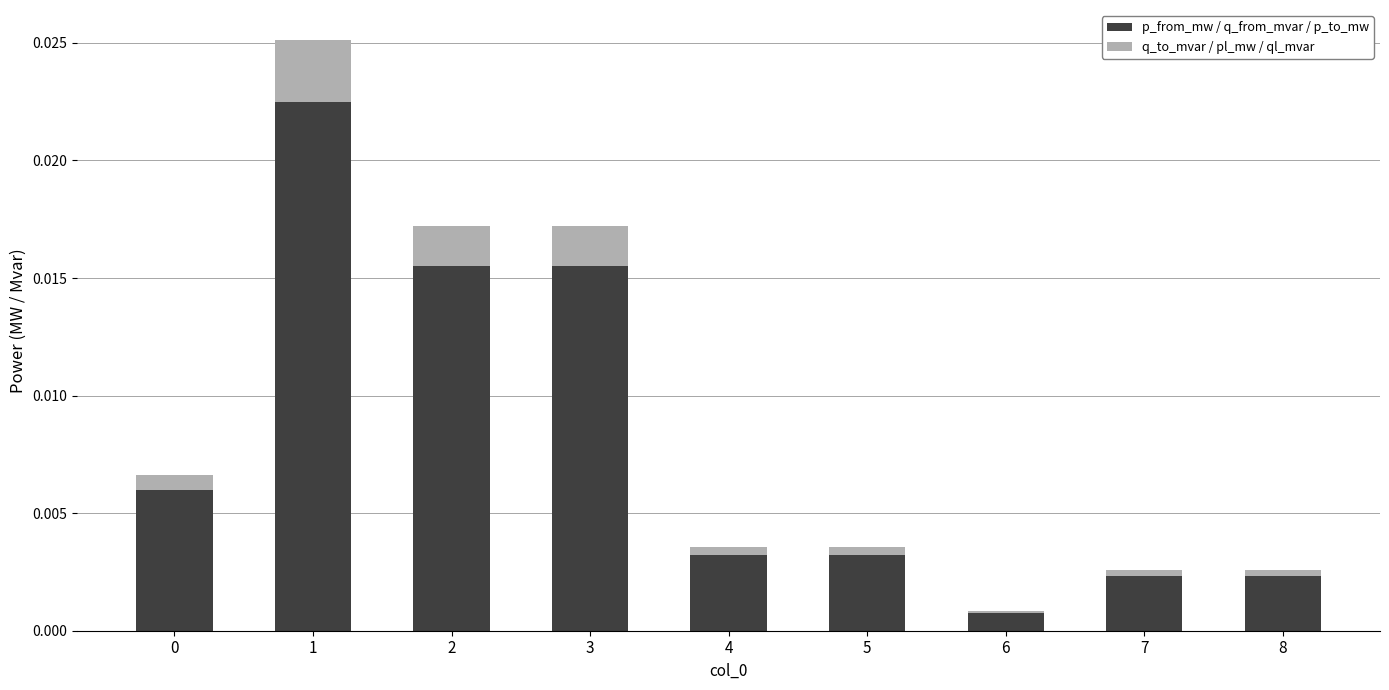

The value of p_from_mw / q_from_mvar / p_to_mw at 4 is 0.0. True or false?

True